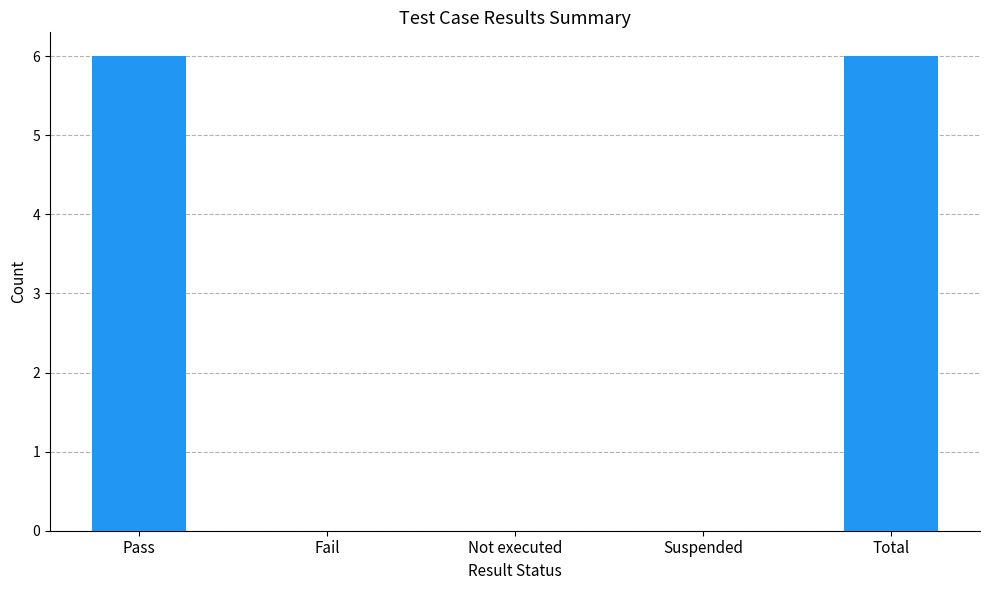

What is the ratio of the value at Pass to the value at Total?

1.0